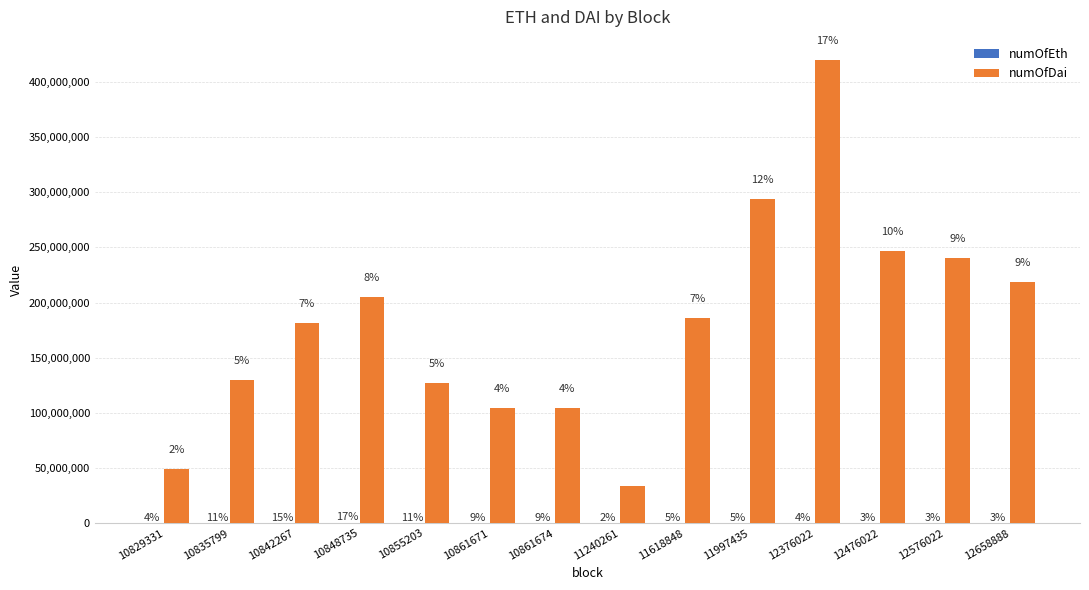

Is it true that numOfDai equals 218348179.5 at 12658888?

True